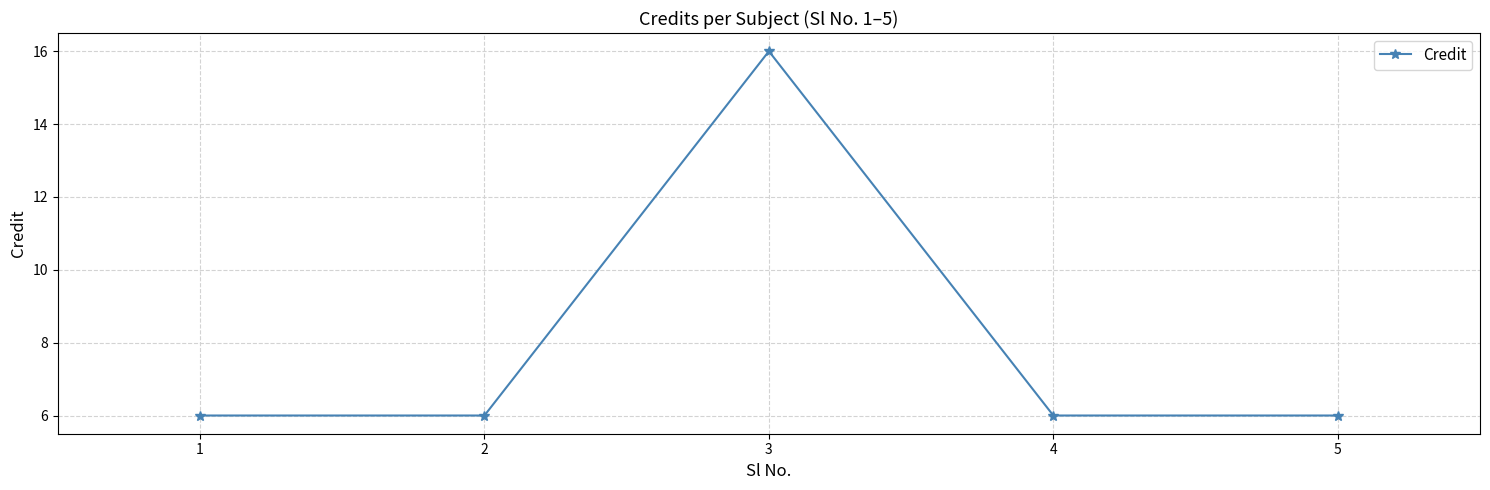

What is the change in value from 1 to 3?

+10